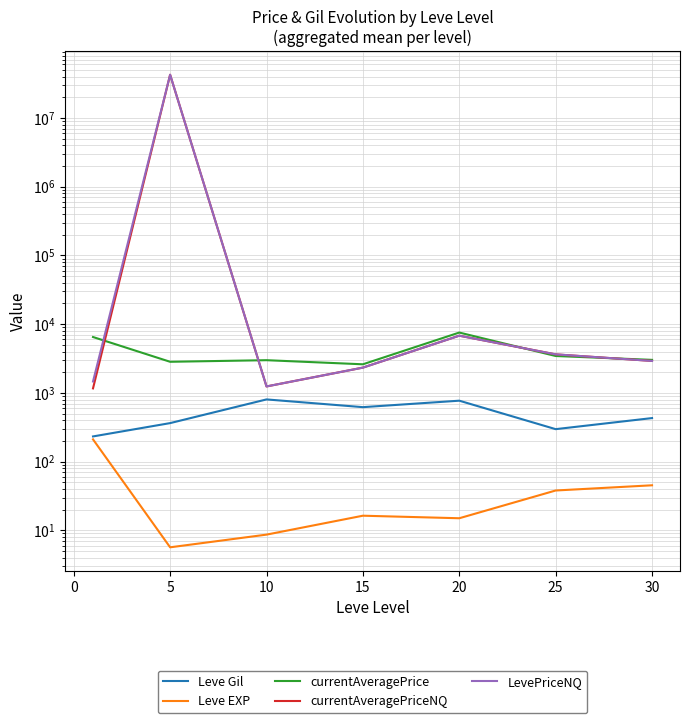

Does the chart display data point markers on the line(s)?

No